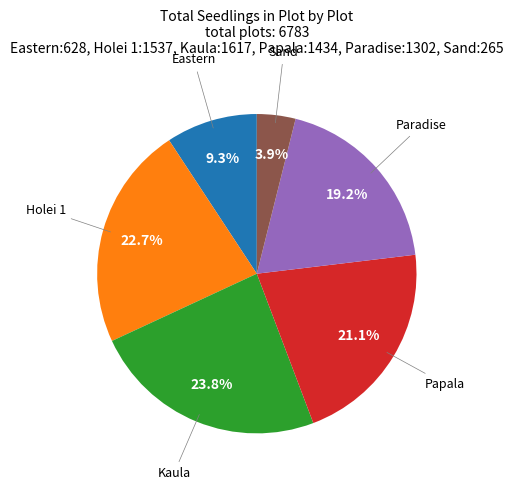

Does any single category account for the majority?

No